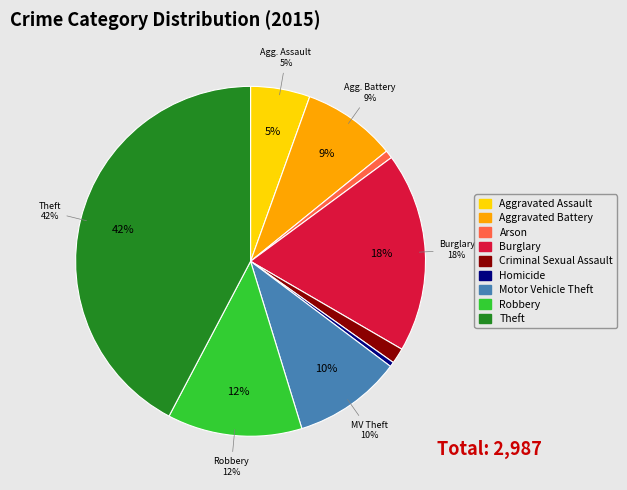

To the nearest percent, what is the difference between the Burglary and Homicide slice percentages?

18%